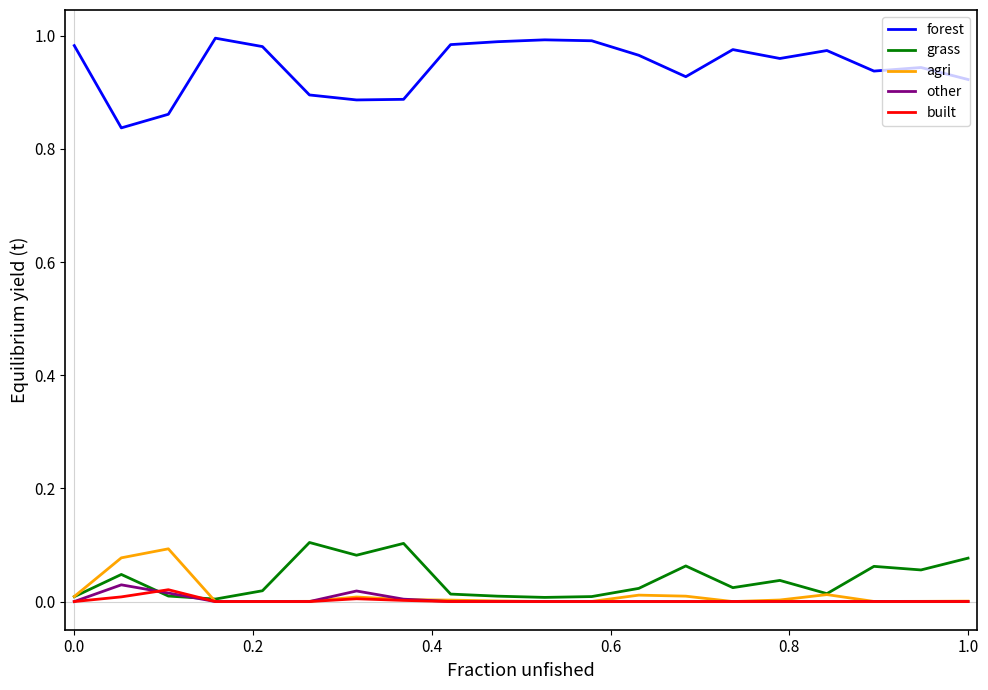

Which series has the widest spread of values?

forest